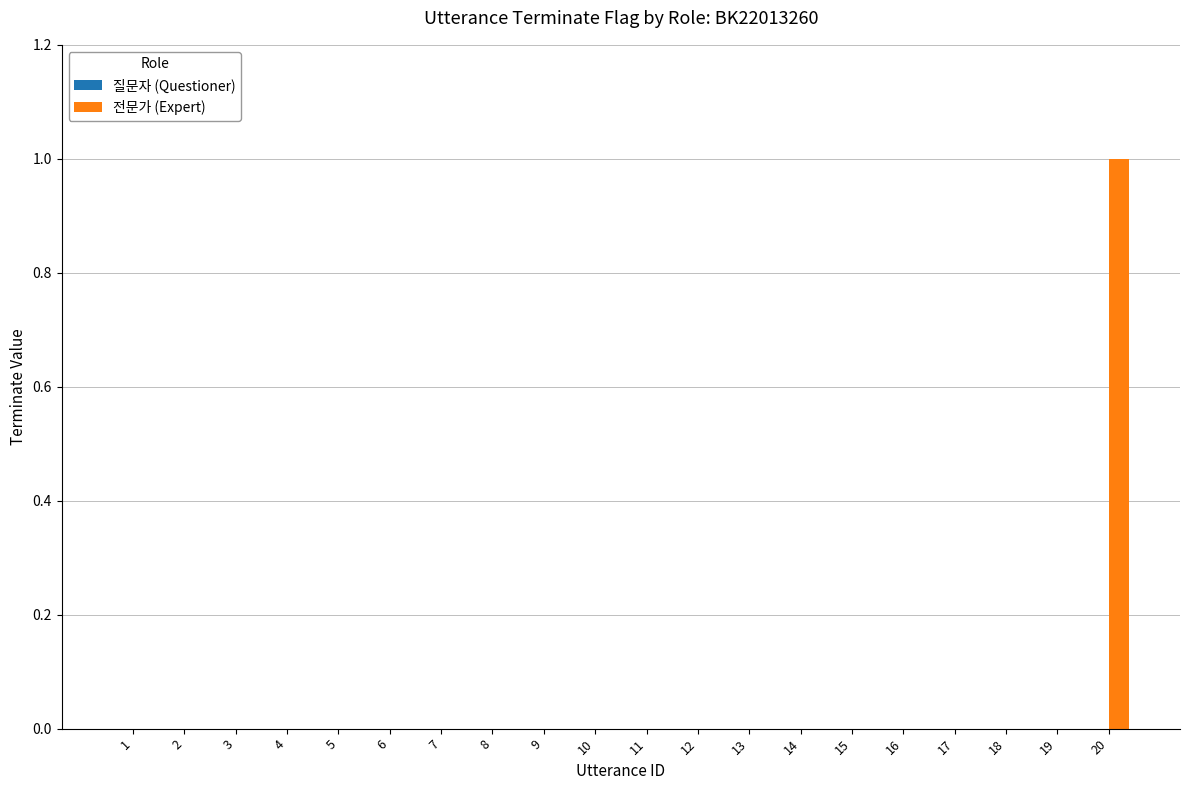

Reading right to left, what are all the values shown in this chart?

20=1	19=0	18=0	17=0	16=0	15=0	14=0	13=0	12=0	11=0	10=0	9=0	8=0	7=0	6=0	5=0	4=0	3=0	2=0	1=0